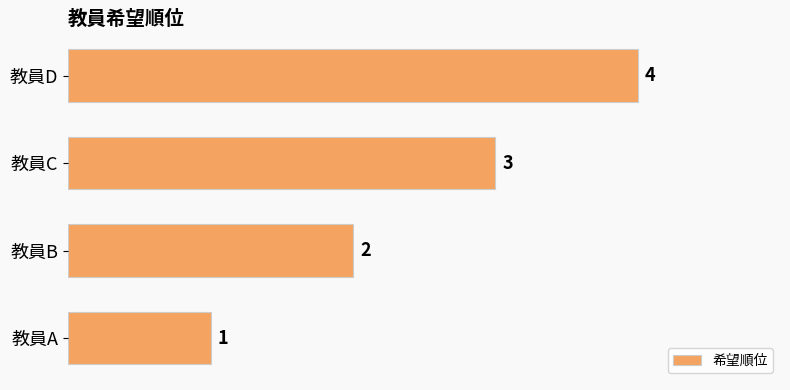

List the labels in order of value, smallest first.

教員A, 教員B, 教員C, 教員D